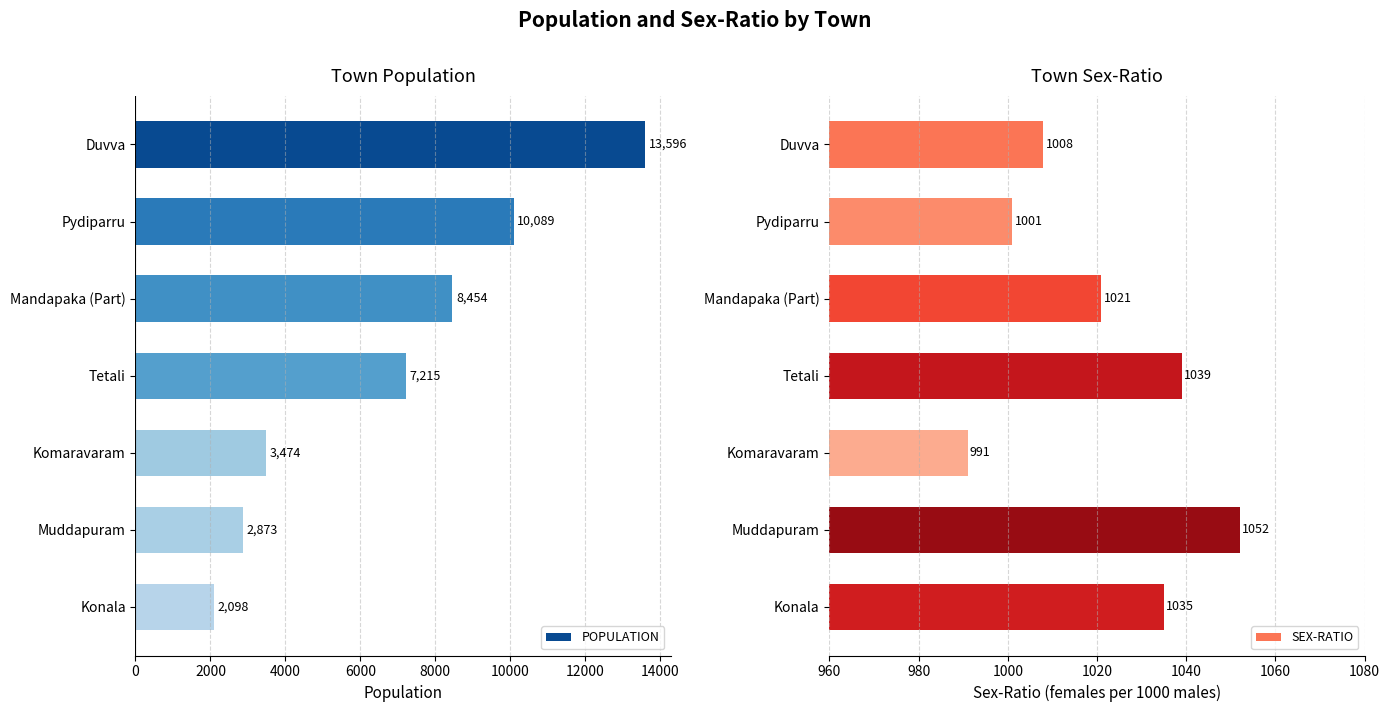

Rank the categories by POPULATION value from lowest to highest.

Konala, Muddapuram, Komaravaram, Tetali, Mandapaka (Part), Pydiparru, Duvva